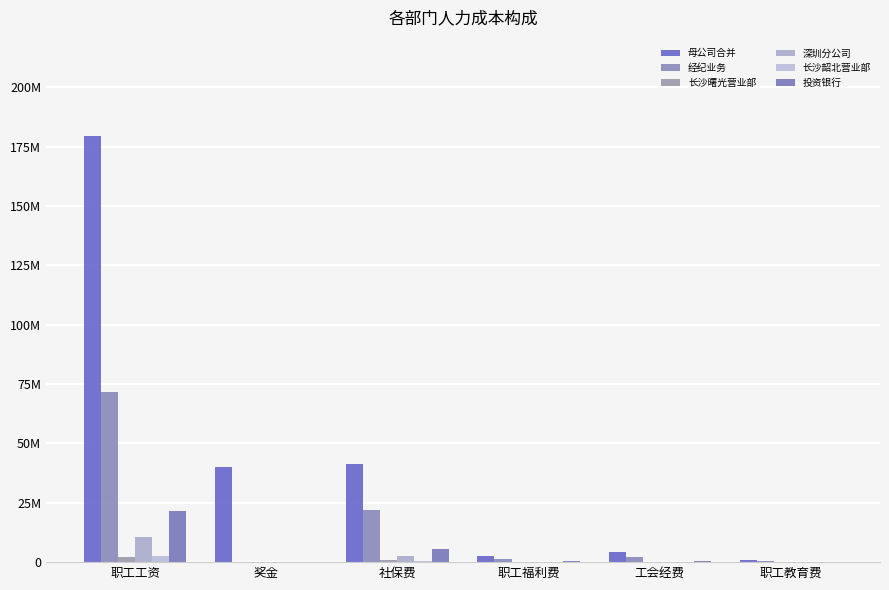

Does the chart contain stacked bars?

No